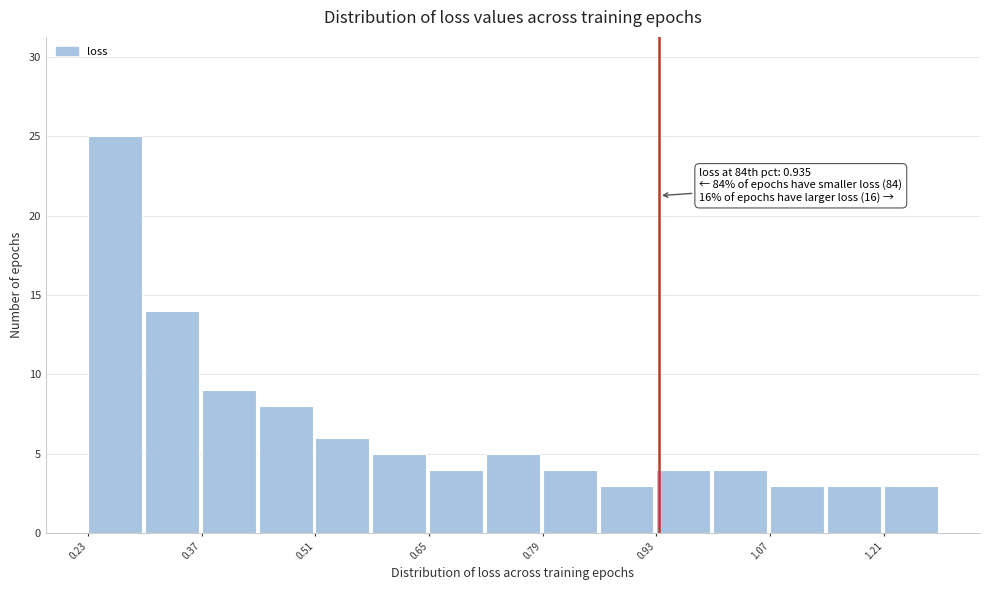

Around what value on the x-axis is the tallest bar? Give the approximate position of its centre, as read against the axis.

0.26